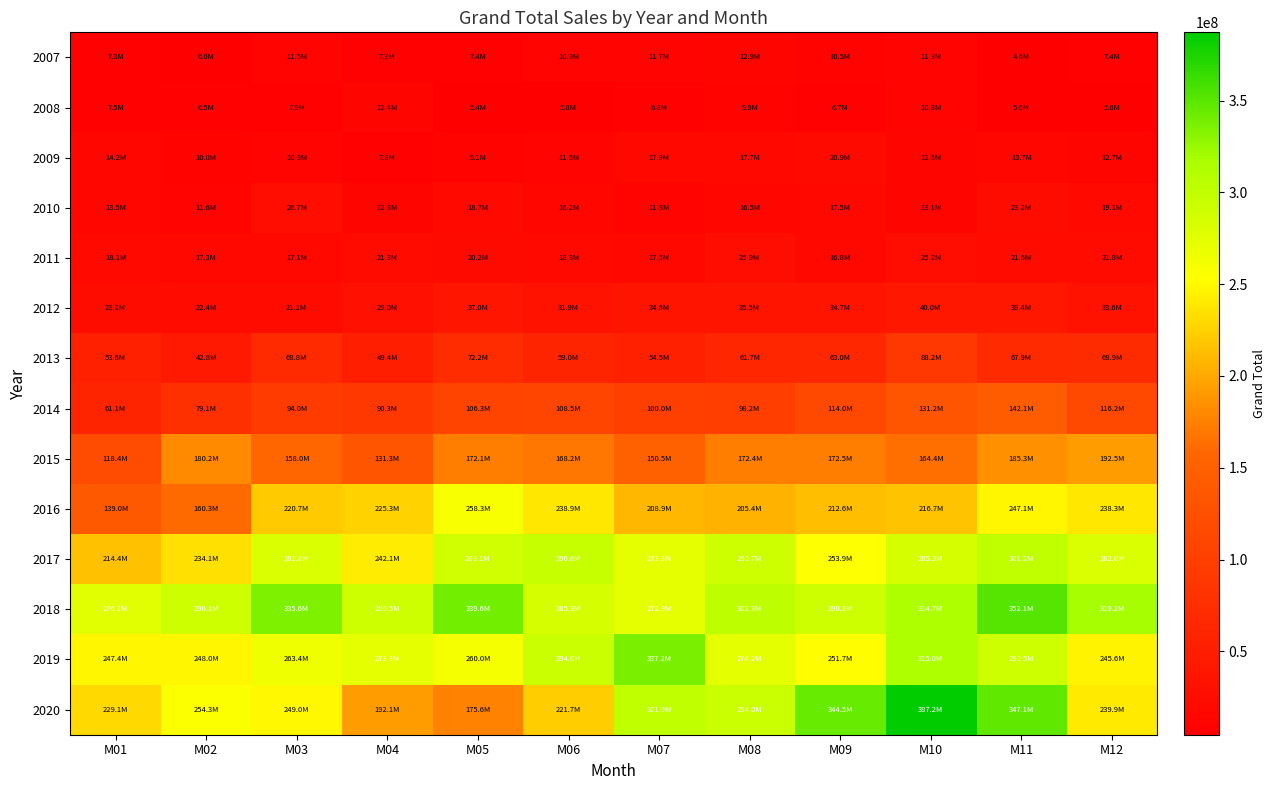

Reading left to right, list all the values displayed in this chart.

2007: M01=7334500	M02=5957500	M03=11498000	M04=7266000	M05=7391500	M06=10929500	M07=11739000	M08=12882000	M09=10500000	M10=11273000	M11=4559500	M12=7355000
2008: M01=7462000	M02=6505000	M03=7853000	M04=12432500	M05=5434500	M06=5828000	M07=6764500	M08=9875000	M09=6682500	M10=10775000	M11=5631500	M12=5593000
2009: M01=14178500	M02=9970500	M03=10899500	M04=7798000	M05=9123000	M06=11559000	M07=17858500	M08=17689500	M09=20877000	M10=12632000	M11=13734500	M12=12654500
2010: M01=13545000	M02=11571000	M03=26709000	M04=12789492	M05=18731500	M06=16185200	M07=11761500	M08=16467300	M09=17507500	M10=13104000	M11=23183000	M12=19070900
2011: M01=18120000	M02=17252166	M03=17089500	M04=21331000	M05=20228000	M06=18342966	M07=17499000	M08=25895850	M09=16784450	M10=25170500	M11=21555800	M12=21762000
2012: M01=23230900	M02=22412977	M03=21136000	M04=28959000	M05=36965000	M06=31869000	M07=34629000	M08=35498000	M09=34673500	M10=39952000	M11=39391500	M12=33579500
2013: M01=53590000	M02=42774900	M03=68807992	M04=49442077	M05=72201084	M06=59046250	M07=54498042	M08=61691568	M09=63013868	M10=88208795	M11=67938592	M12=68918000
2014: M01=61074750	M02=79135801	M03=94020500	M04=90258590	M05=106284908	M06=108511166	M07=100003830	M08=98218900	M09=114014599	M10=131217530	M11=142126357	M12=116182200
2015: M01=118388140	M02=180152881	M03=158014976	M04=131347700	M05=172110221	M06=168243010	M07=150465959	M08=172428651	M09=172545870	M10=164416030	M11=185258437	M12=192462216
2016: M01=138980794	M02=160335990	M03=220664839	M04=225267707	M05=258263035	M06=238901602	M07=208926995	M08=205385041	M09=212642325	M10=216692564	M11=247094038	M12=238317199
2017: M01=214449768	M02=234055775	M03=281806604	M04=242134254	M05=289078850	M06=296581240	M07=273312150	M08=290705906	M09=253929520	M10=285267265	M11=301202526	M12=282008855
2018: M01=276171143	M02=290052248	M03=335644568	M04=290496191	M05=339617431	M06=285314954	M07=272925538	M08=302312150	M09=290752617	M10=314717535	M11=352074100	M12=319164599
2019: M01=247405717	M02=247980440	M03=263427300	M04=273294625	M05=260040338	M06=293964453	M07=337197440	M08=274162247	M09=251656653	M10=314951633	M11=290450209	M12=245552851
2020: M01=229089042	M02=254252450	M03=248985751	M04=192080850	M05=175605283	M06=221741723	M07=301870748	M08=294008450	M09=344471218	M10=387169638	M11=347138133	M12=239949935